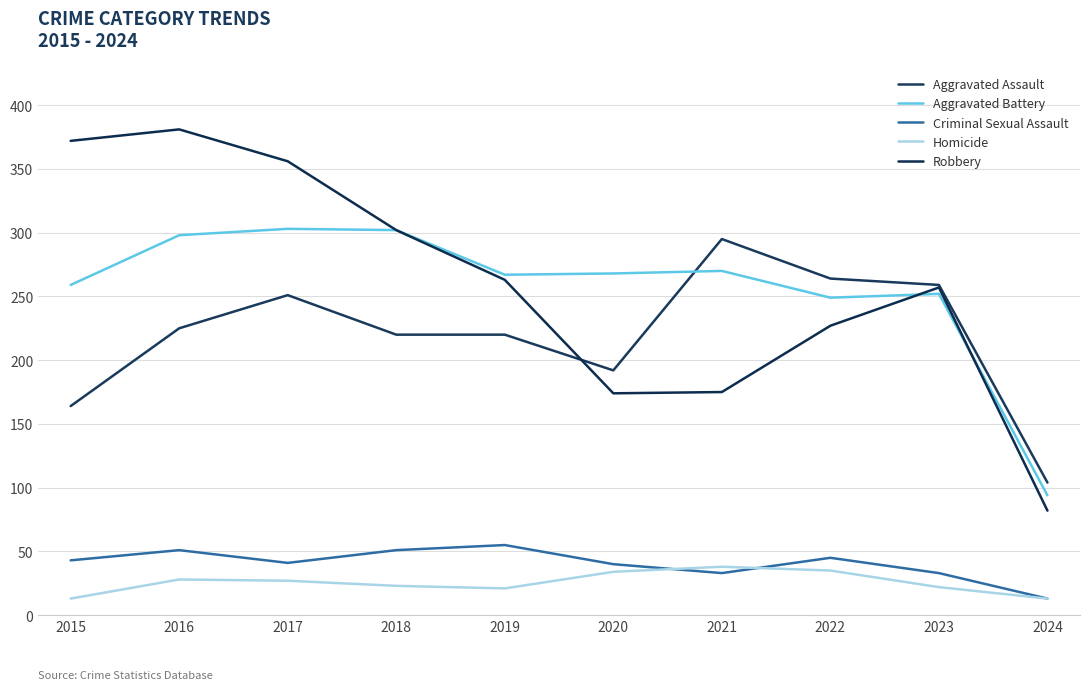

How many values in the Aggravated Assault series are below 225?

5